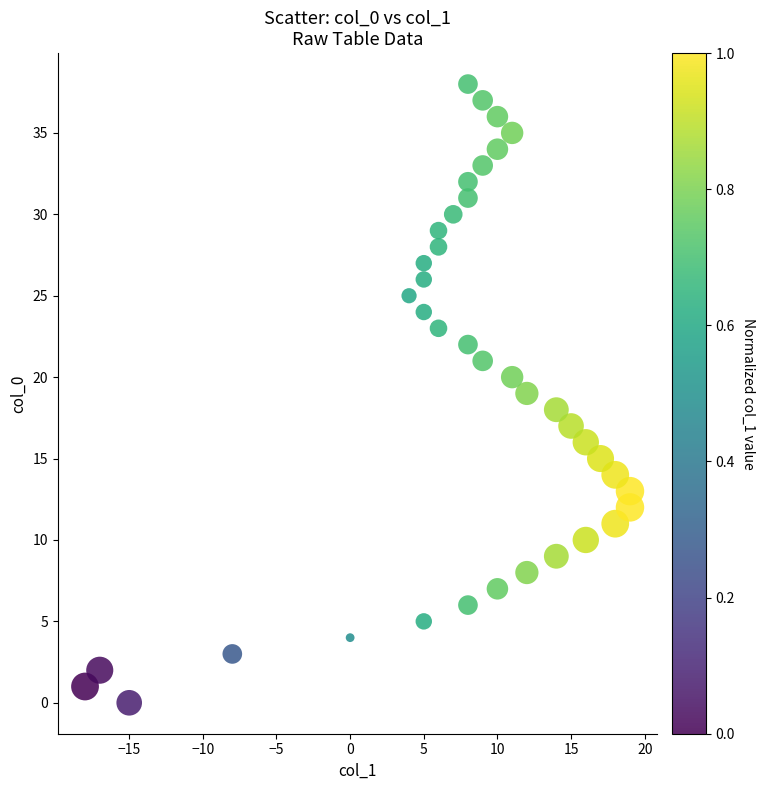

What is the range of X values (max minus min)?

37